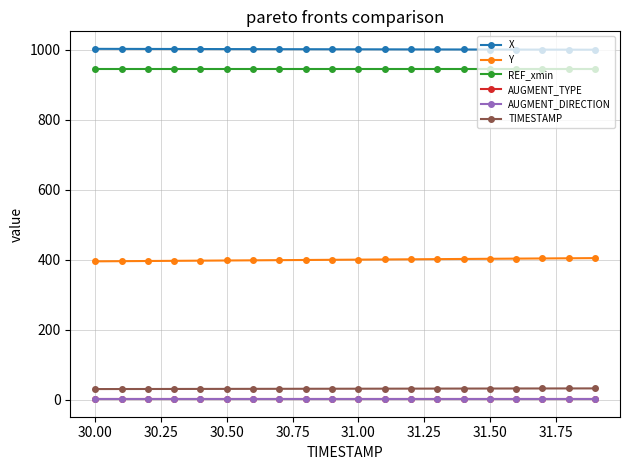

How many lines are shown in the chart?

6